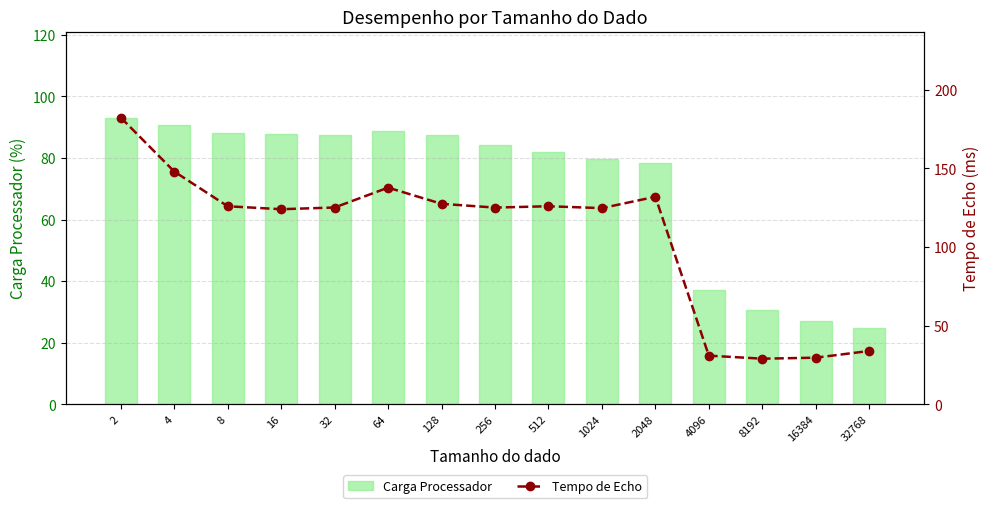

Between 256 and 1024, which series saw the biggest shift?

Carga Processador